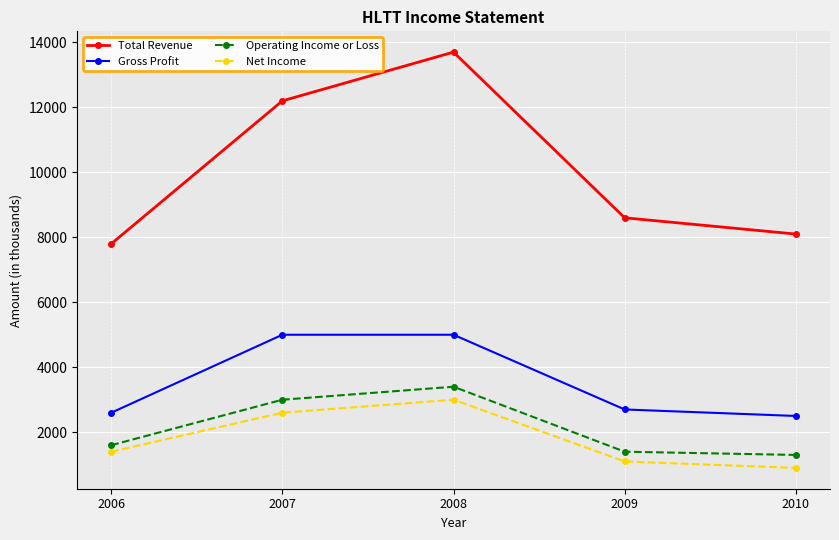

Which series changed the most between 2006 and 2009?

Total Revenue